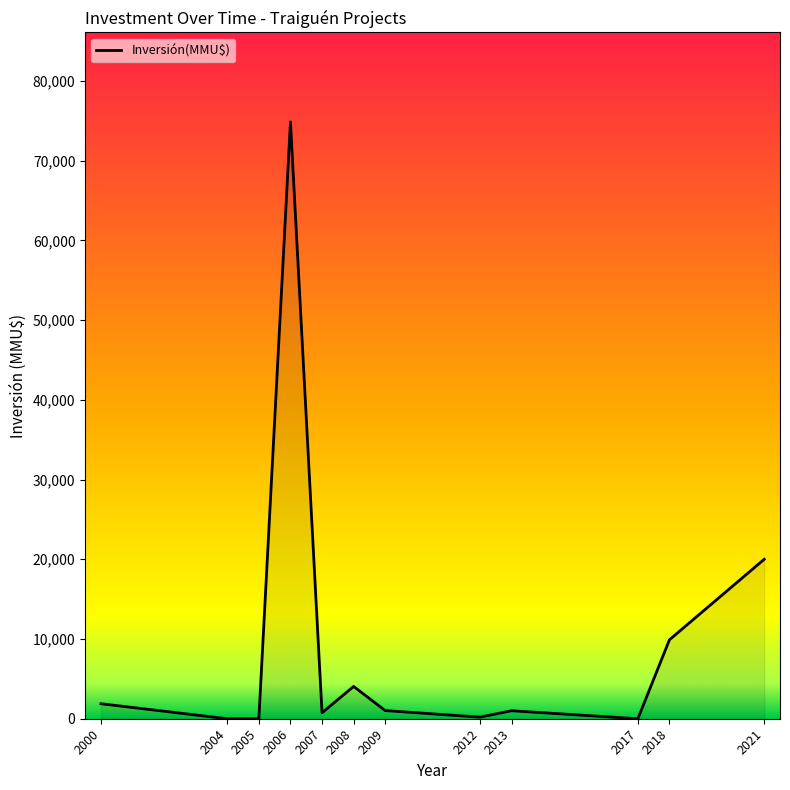

Where is the data nearest to the value 37427?

2021